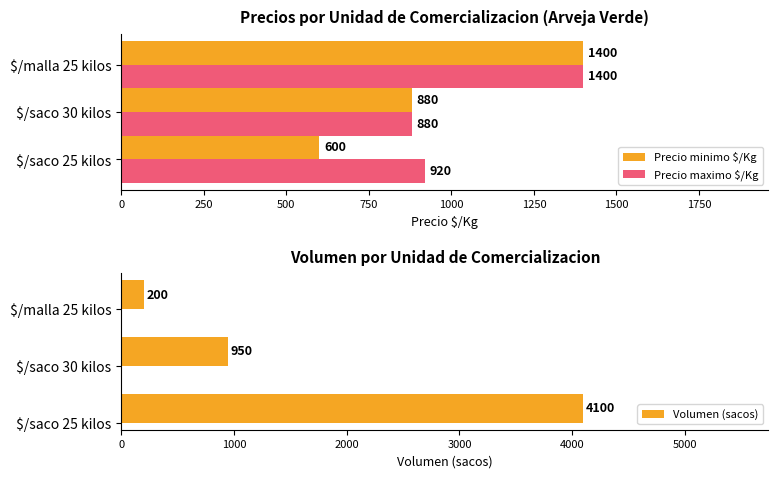

What is the maximum value for Precio maximo $/Kg?

1400